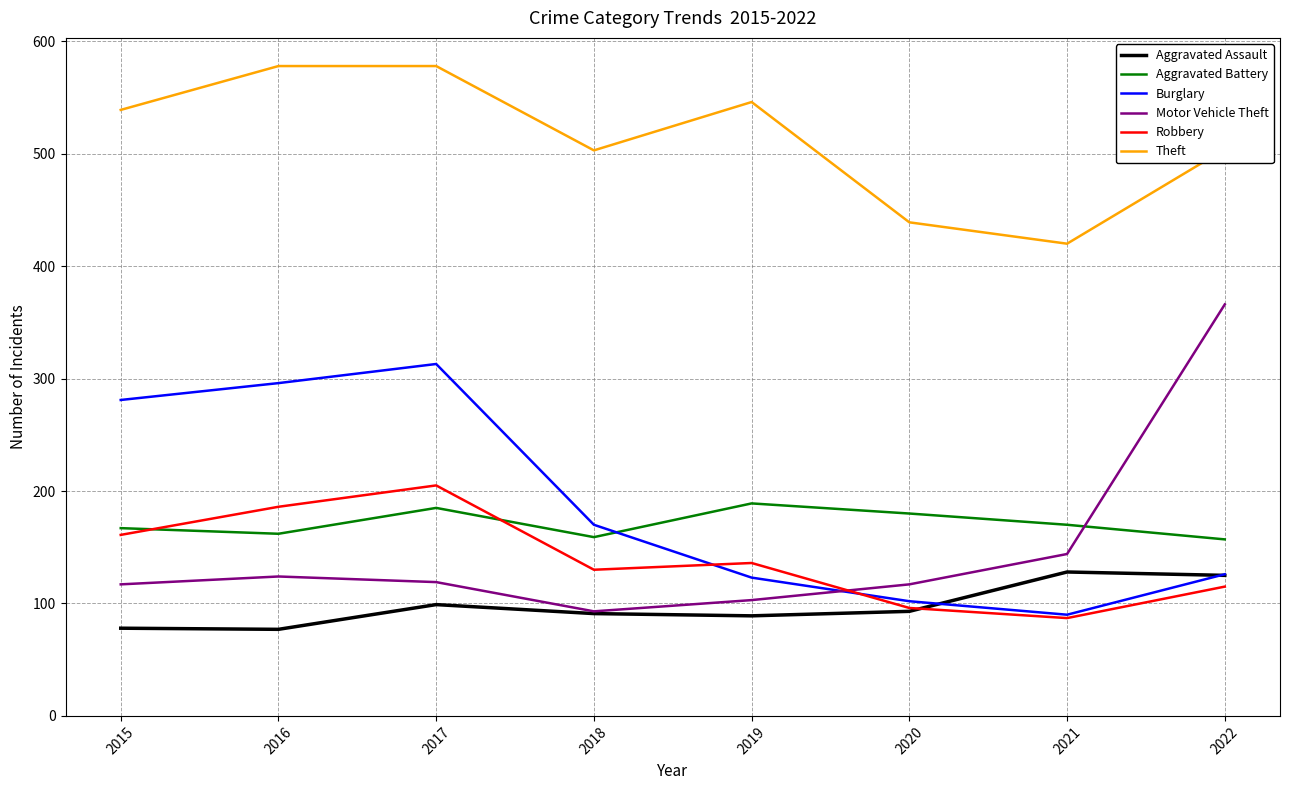

True or false: Aggravated Battery and Theft cross at least once.

False